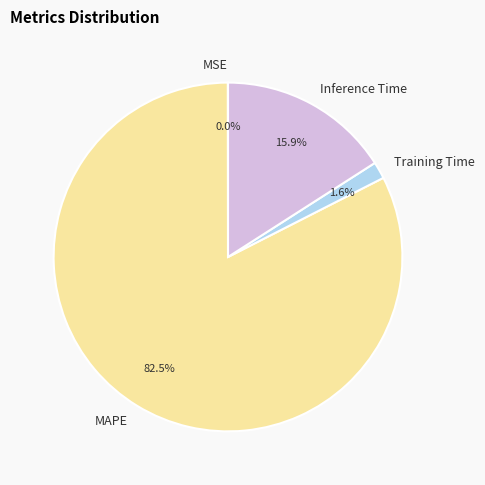

To the nearest percent, what percentage of the pie is Training Time?

2%